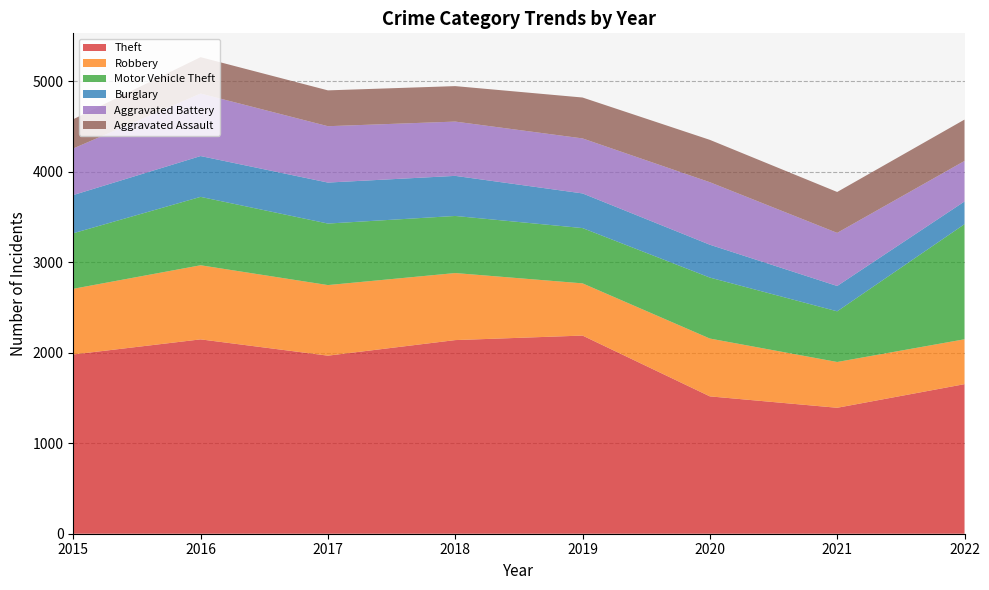

Reading left to right, extract all data points from this chart.

Theft: 1981	2148	1968	2140	2190	1518	1392	1653
Robbery: 726	819	780	741	577	639	506	496
Motor Vehicle Theft: 614	756	680	631	611	674	560	1272
Burglary: 422	451	453	443	383	363	280	251
Aggravated Battery: 515	691	623	600	608	691	587	448
Aggravated Assault: 323	402	396	392	452	468	452	457